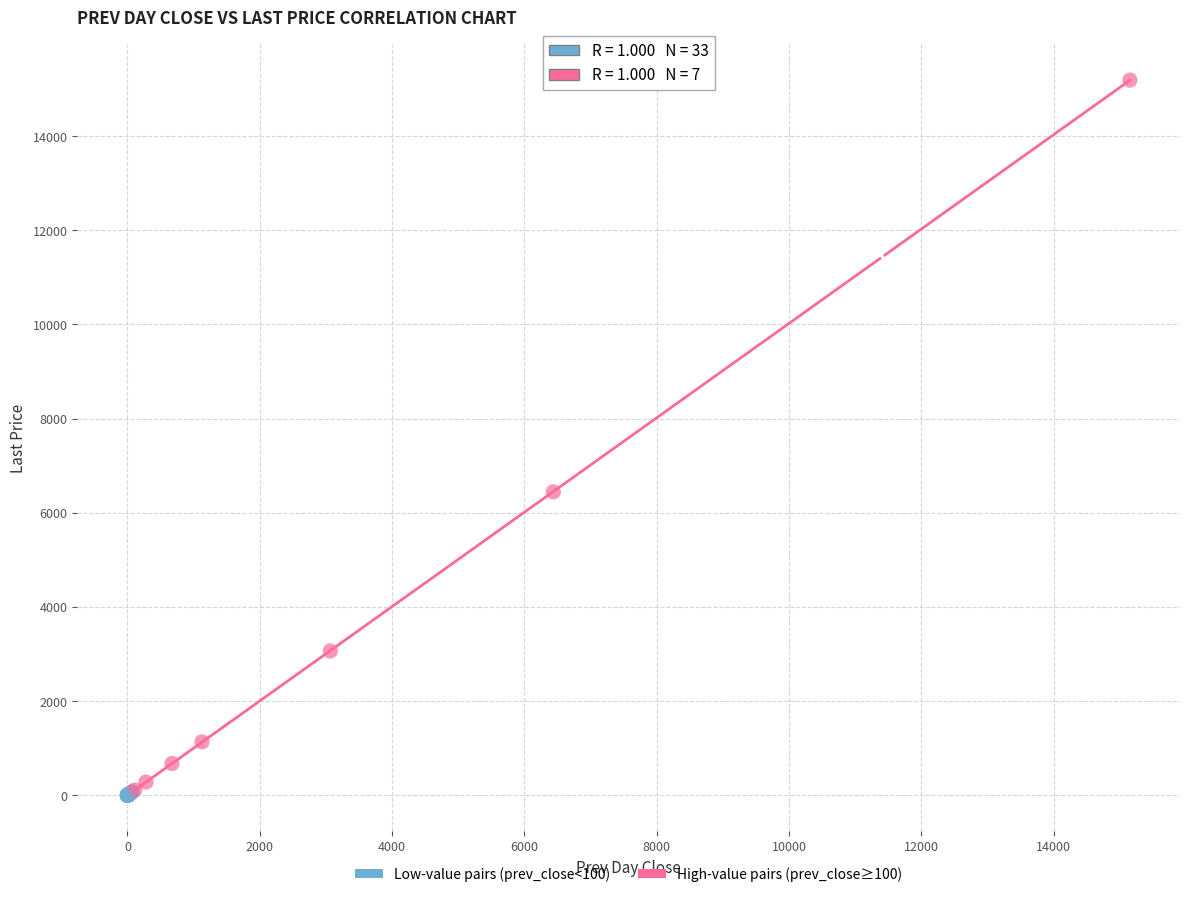

Which series has the largest Y range (max minus min)?

High-value pairs (prev_close≥100)